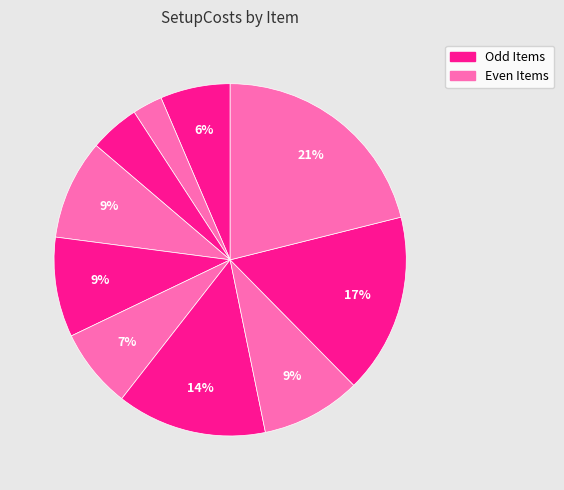

How many slices are in this pie chart?

10